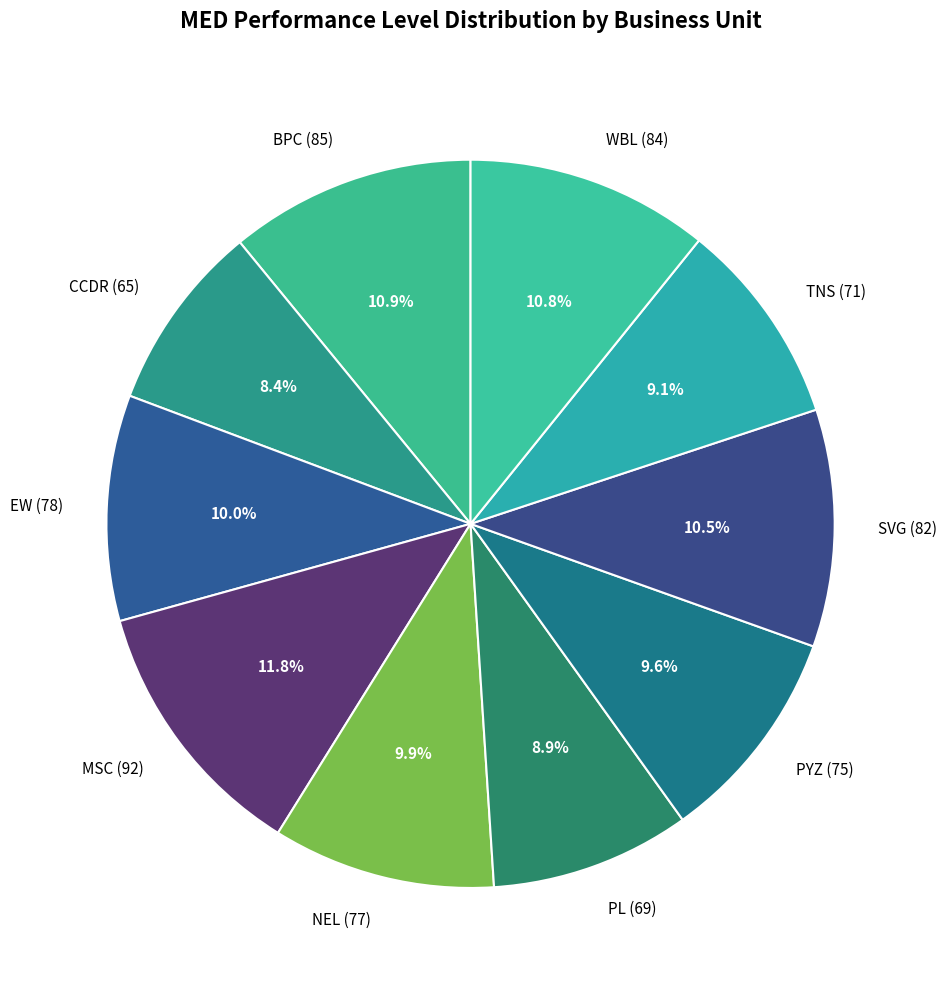

What percentage is NOT represented by CCDR?

91.6%